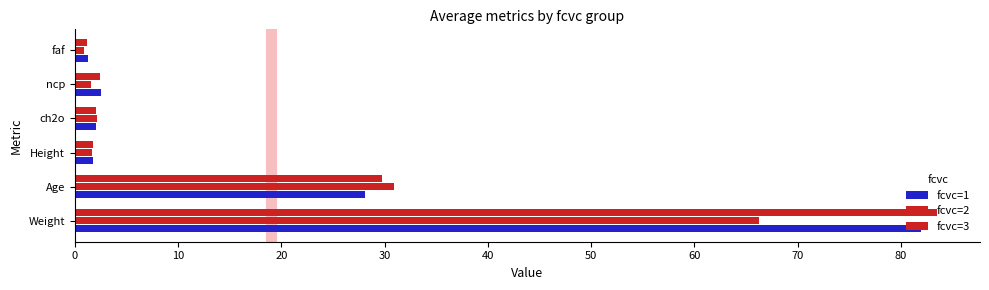

List the series in order of their overall mean, highest first.

fcvc=3, fcvc=1, fcvc=2